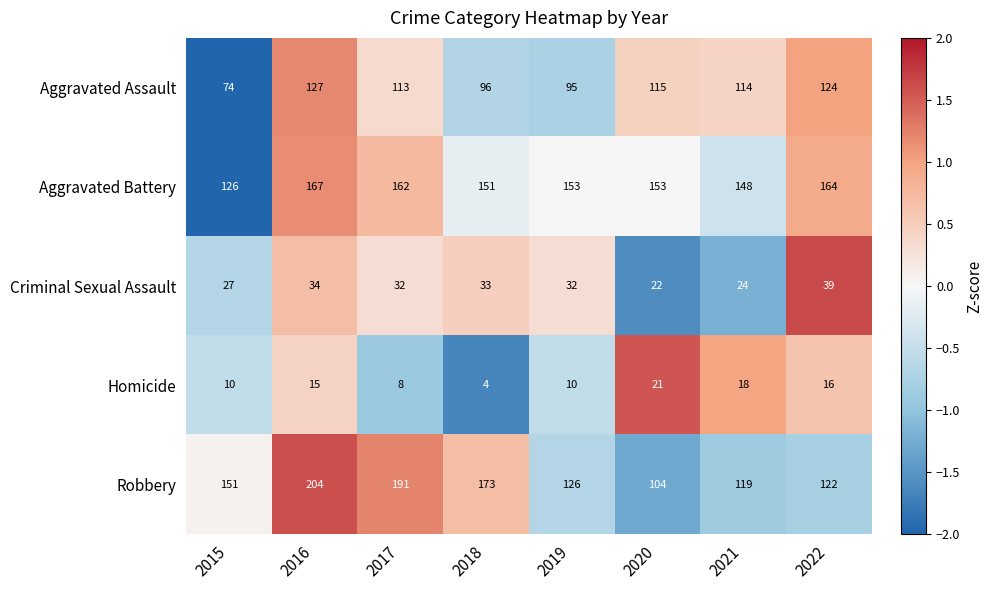

At which category is the sum across all series the highest?

2016